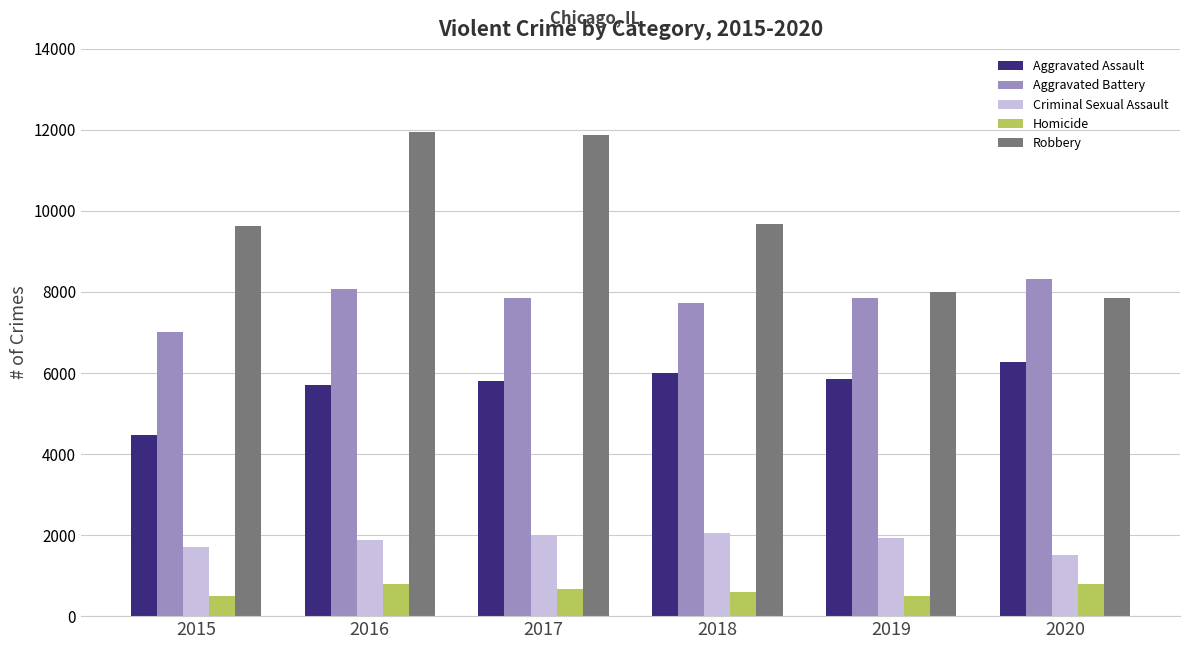

List the series in order of their peak value, lowest first.

Homicide, Criminal Sexual Assault, Aggravated Assault, Aggravated Battery, Robbery